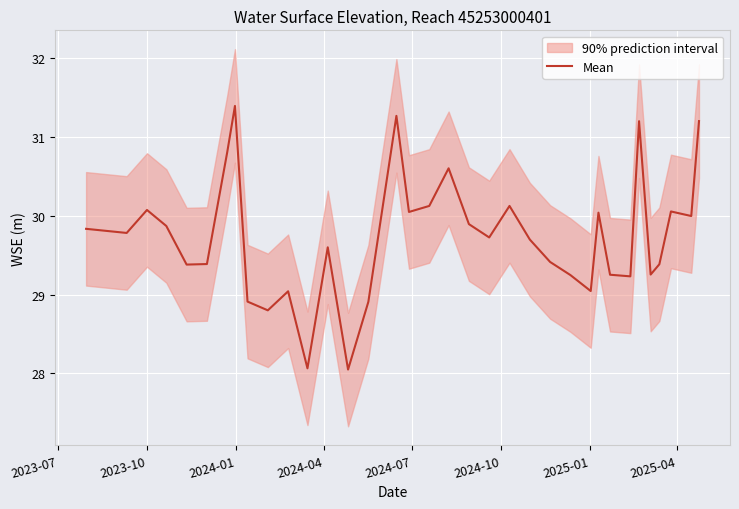

At which label does the data first exceed 29?

2023-07